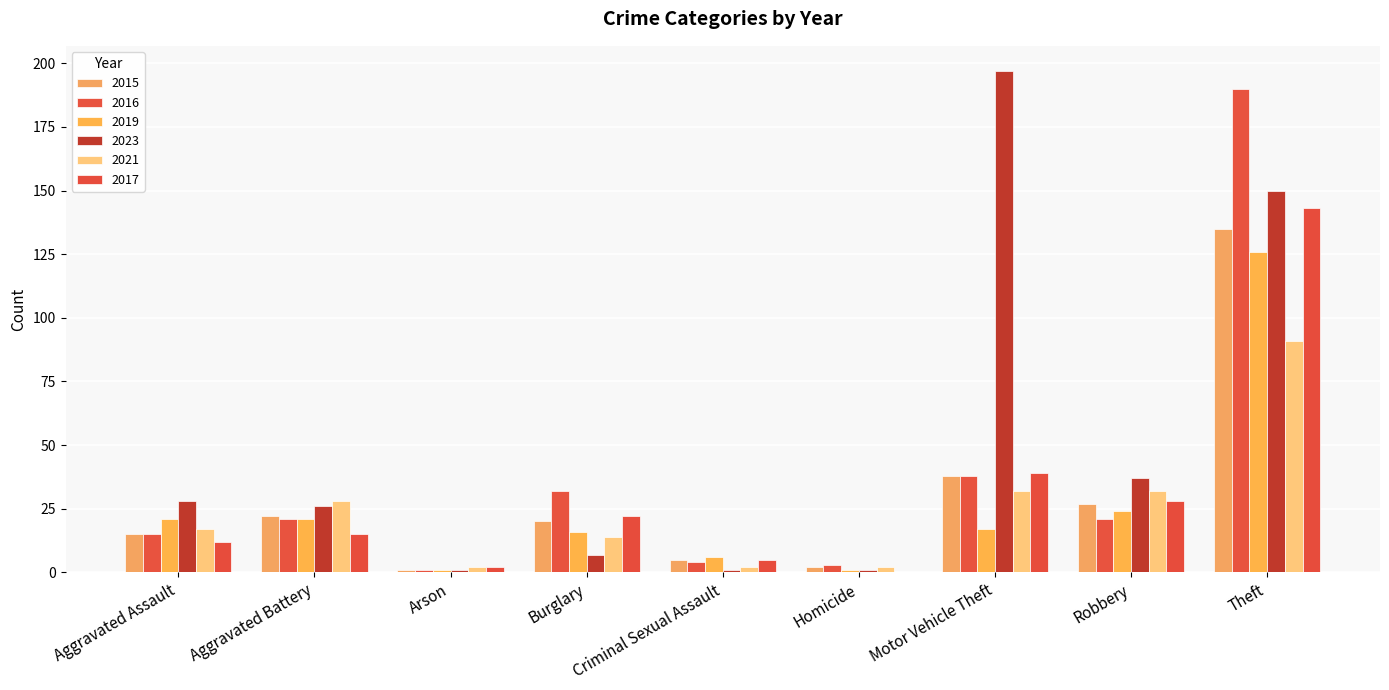

At which label does 2016 first exceed 21?

Burglary